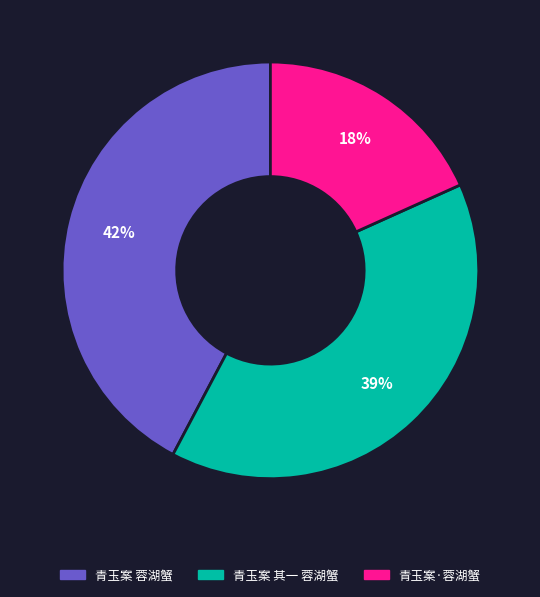

How many segments does this pie chart have?

3